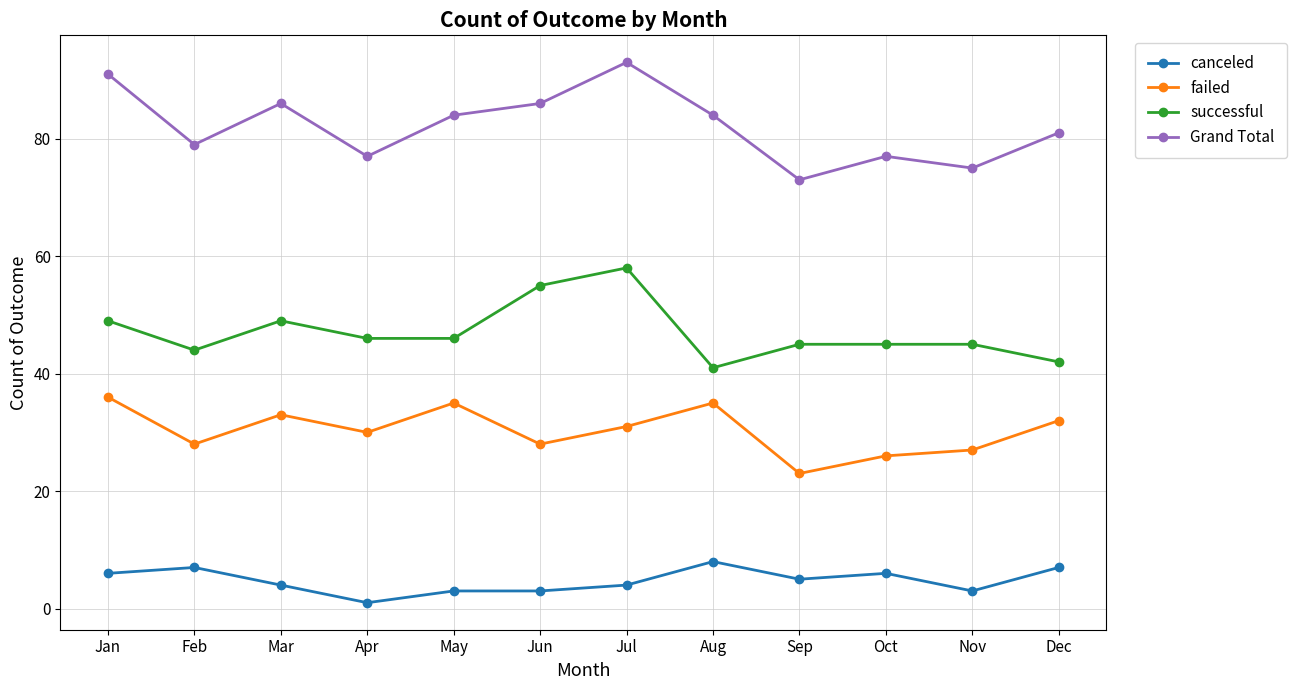

At how many categories does at least one series exceed 72?

12